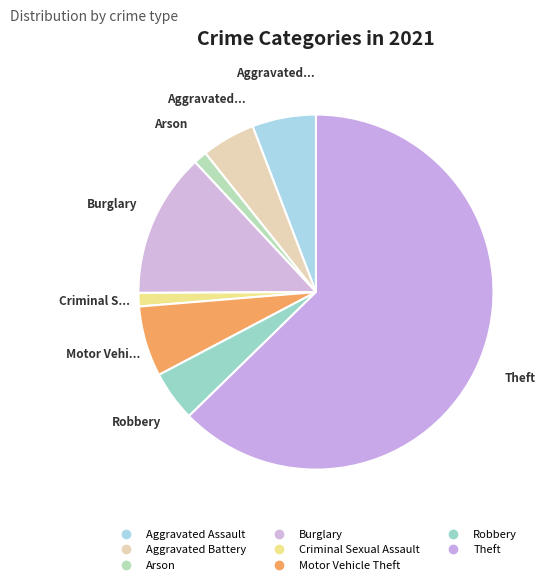

How many slices are in this pie chart?

8